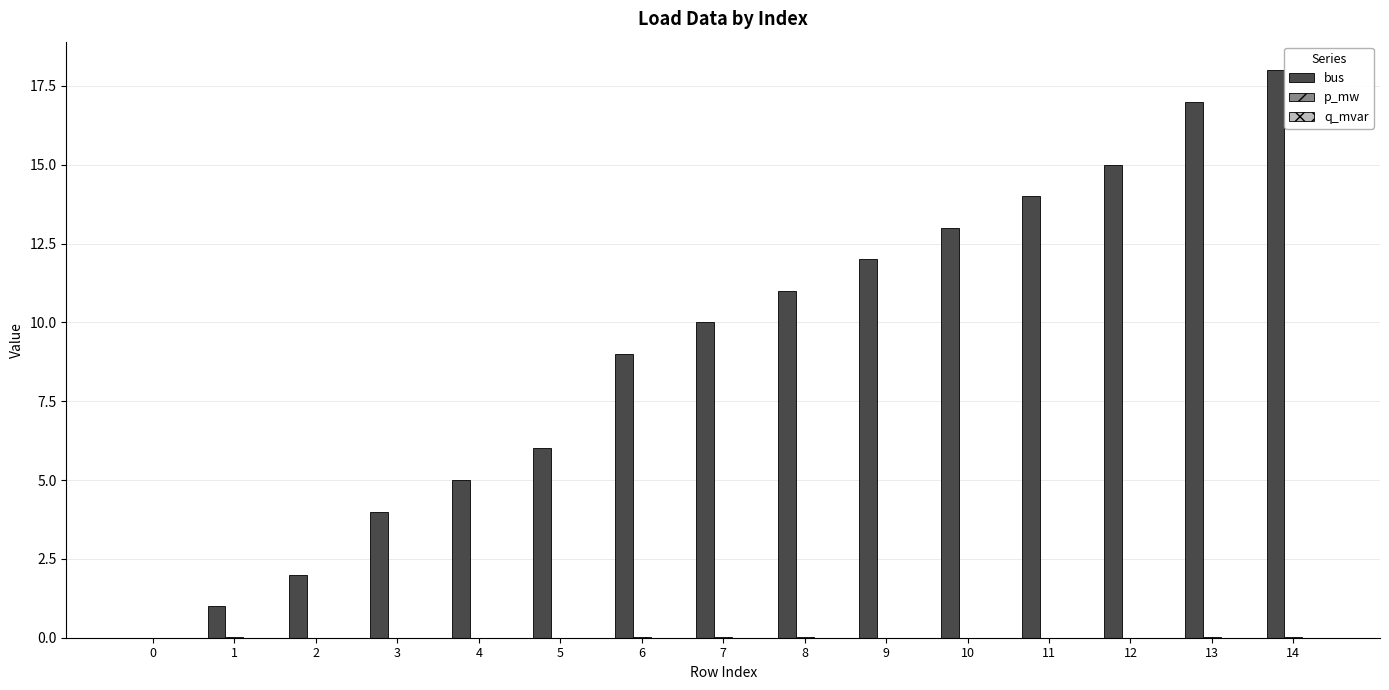

Which series has the largest total across all categories?

bus